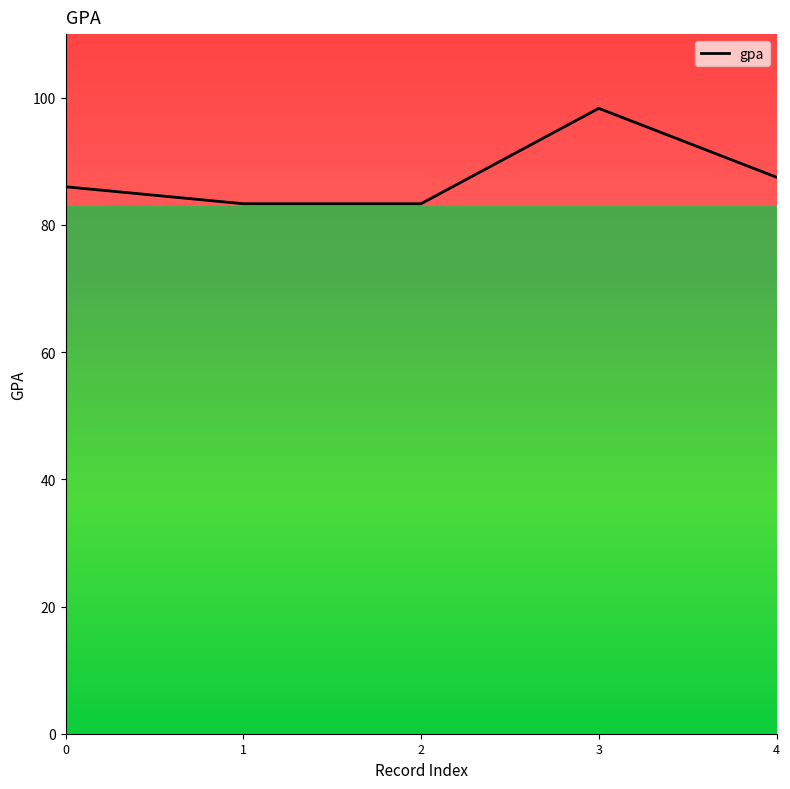

Which category has the highest value across all series?

3